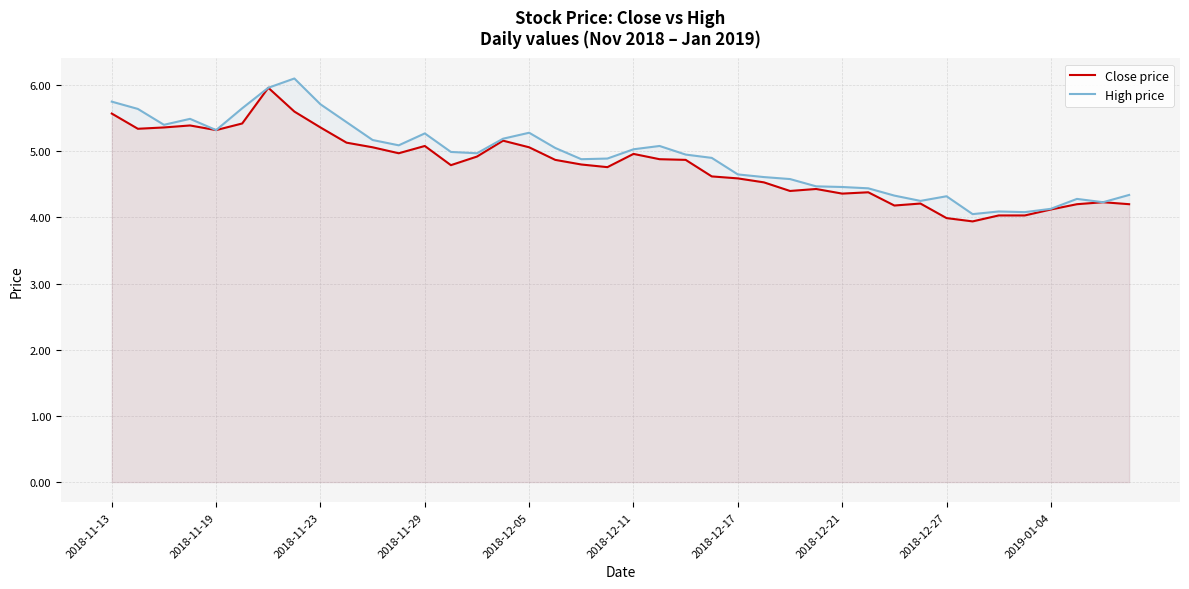

Where is High price nearest to the value 5?

13